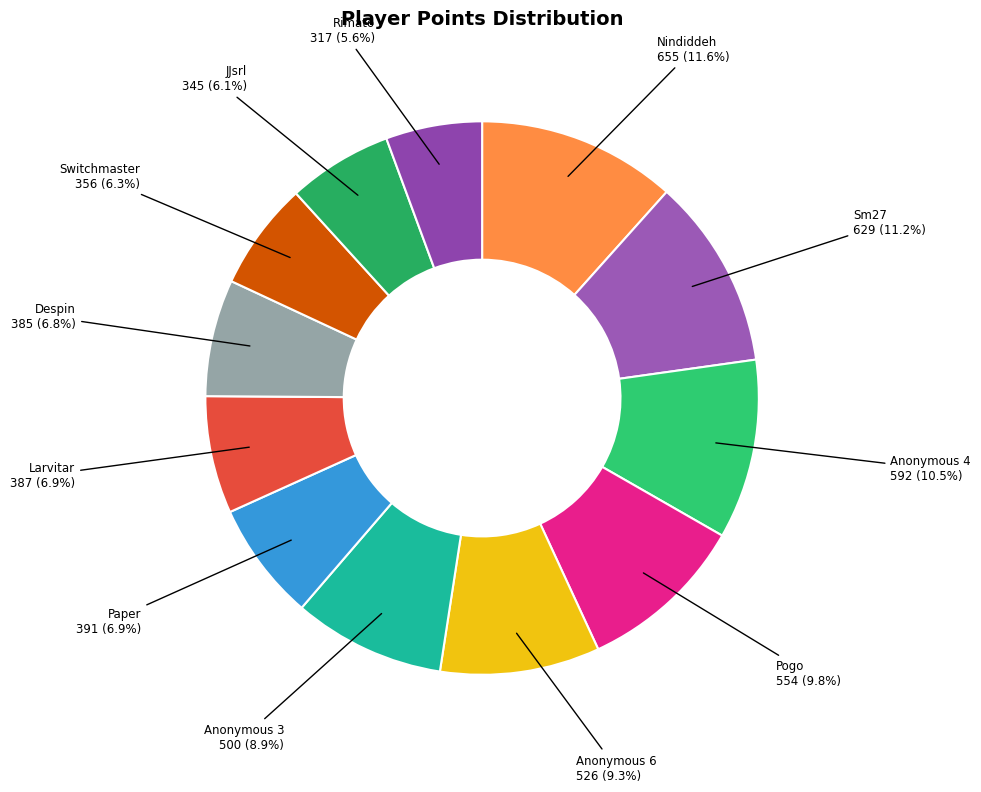

Count the number of slices in the pie.

12